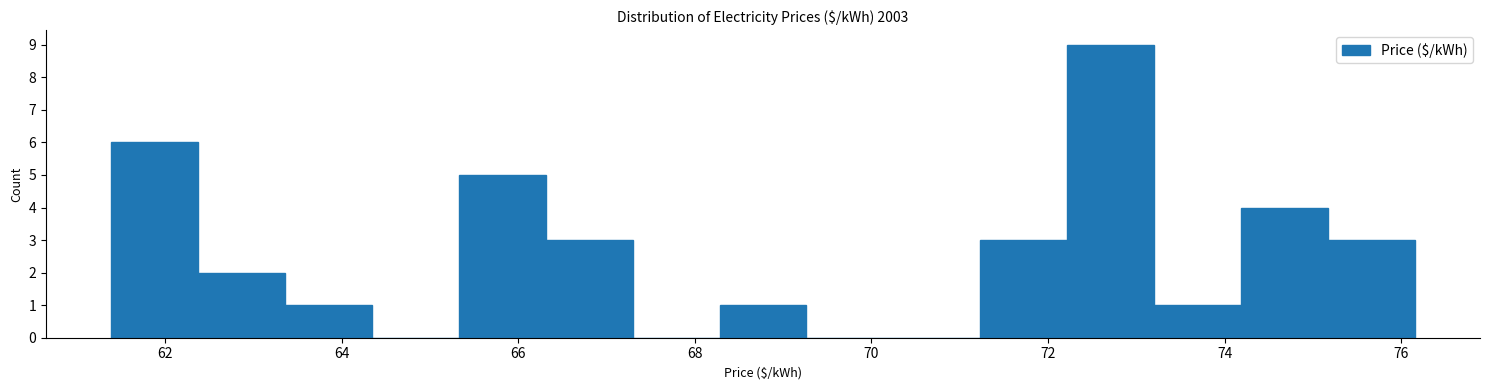

How tall is the bar that spans 75.2 to 76.2 on the x-axis? Neither the bar edges nor the heights are printed on the chart, so give them approximately, as read against the axes.

3